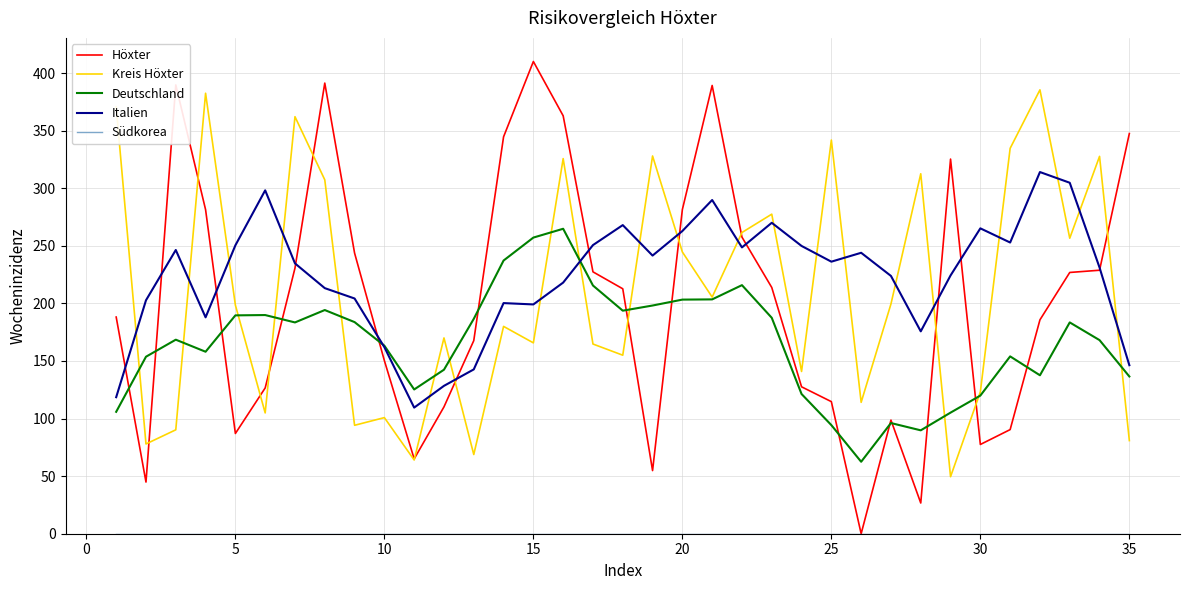

Which series has the widest spread of values?

Höxter